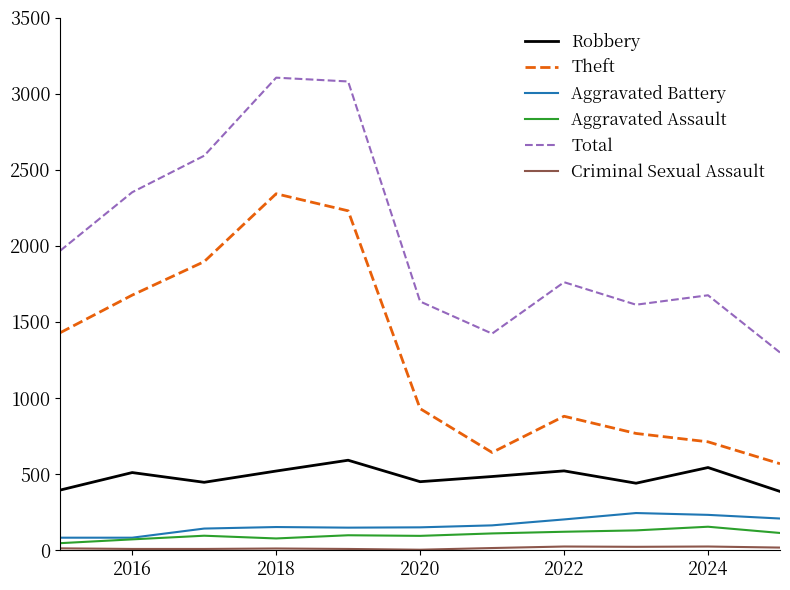

What is the difference between the second highest and second lowest values in the Robbery series?

148